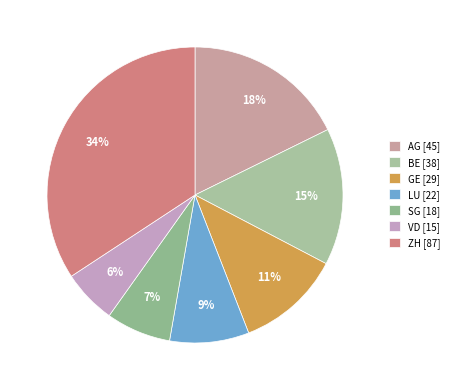

Is it true that SG is 14% of the pie?

False